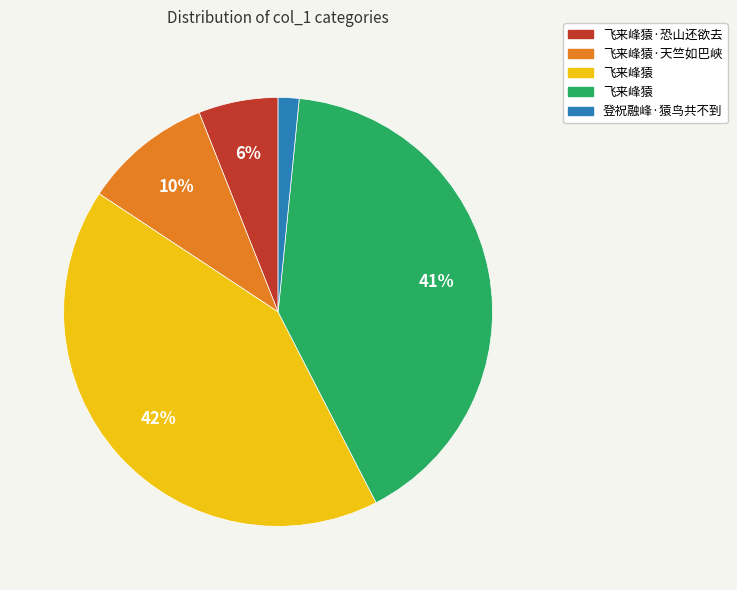

To the nearest percent, what is the difference between the largest and smallest slice percentages?

40%